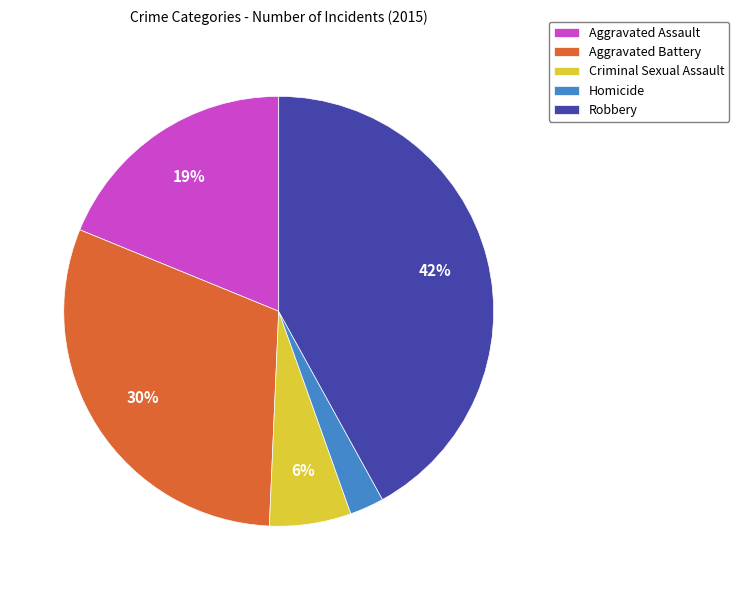

To the nearest percent, what is the difference between the largest and smallest slice percentages?

39%